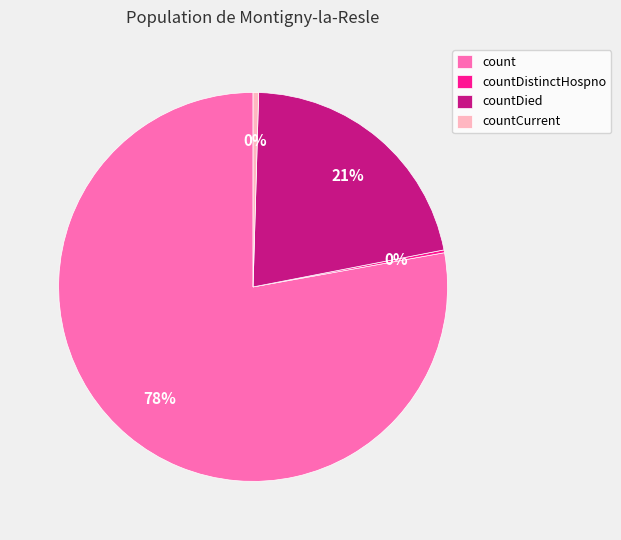

Which has a higher value, countCurrent or countDied?

countDied